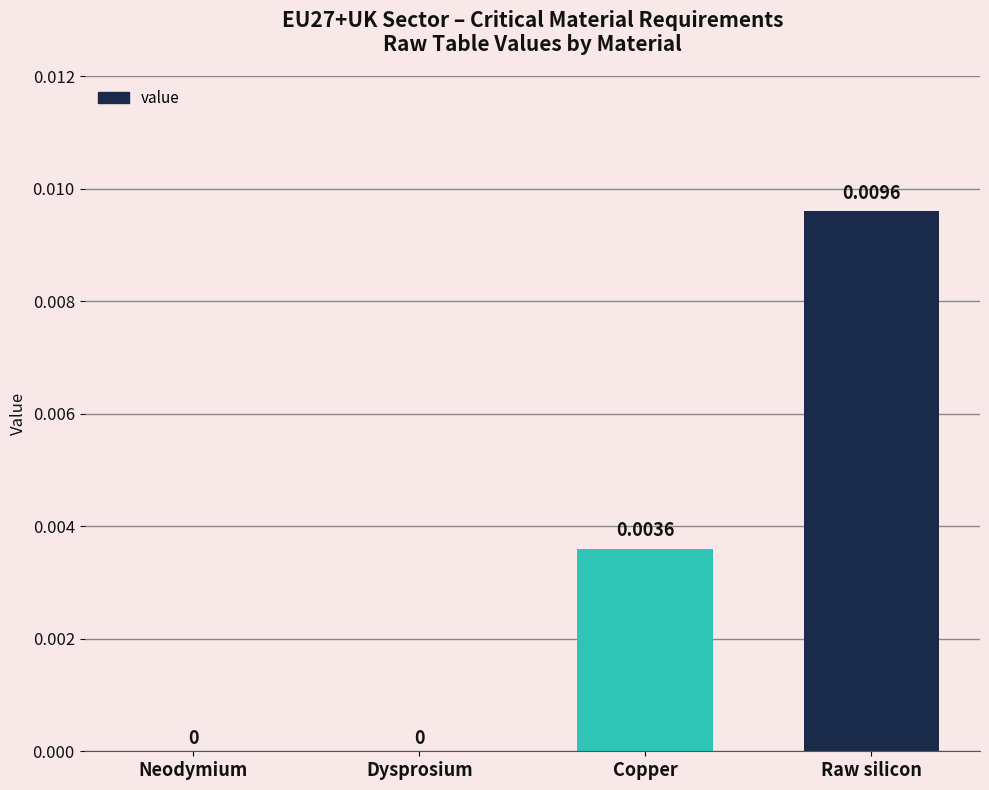

How many positive values are there?

2